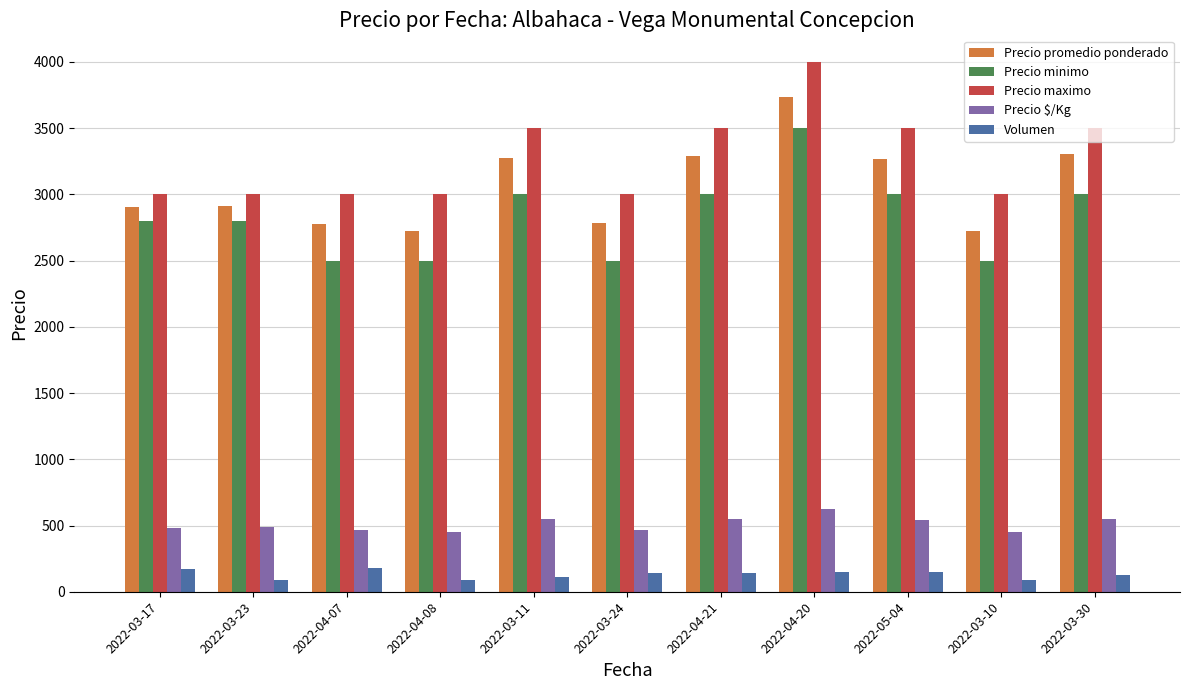

What is the total value across all series at 2022-03-30?

10489